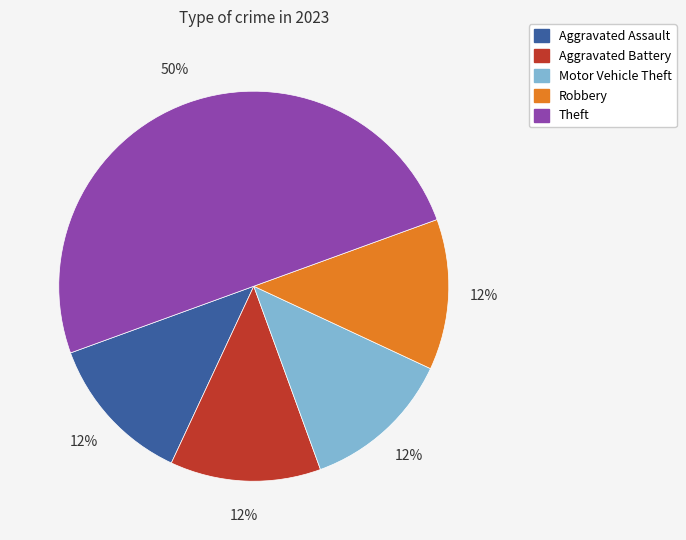

How many segments does this pie chart have?

5